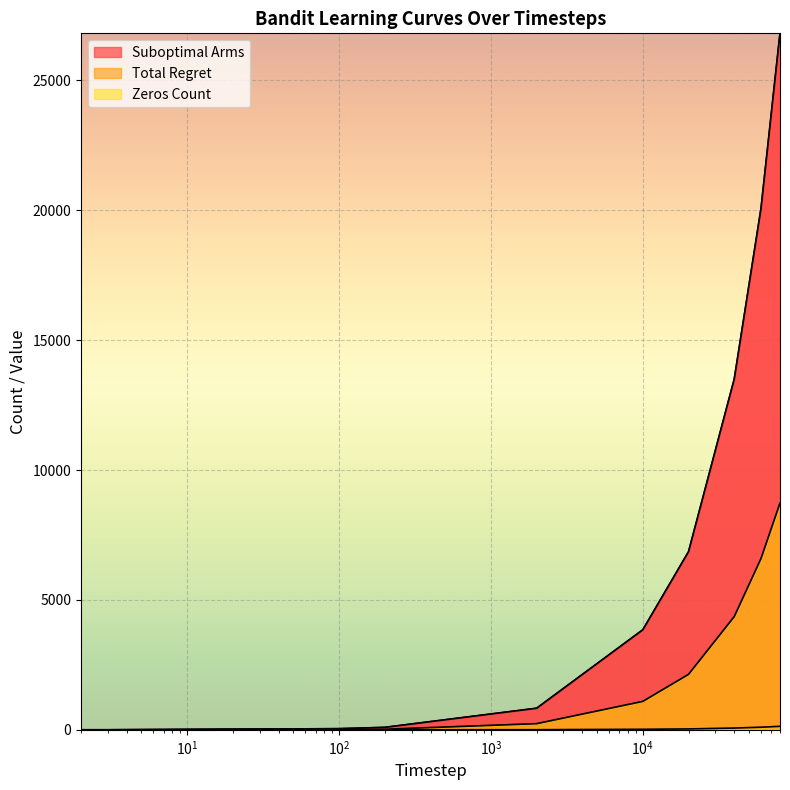

Is it true that Suboptimal Arms equals 3850.0 at 10000?

True